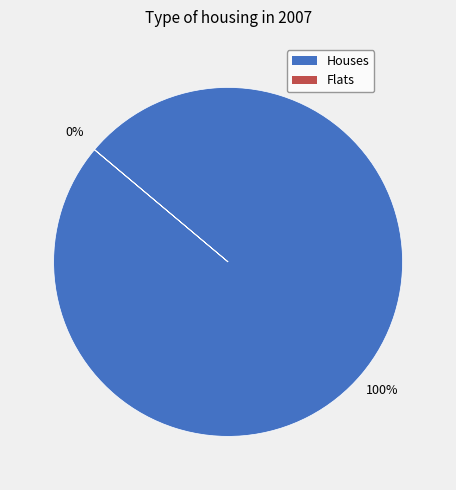

Does any single category account for the majority?

Yes